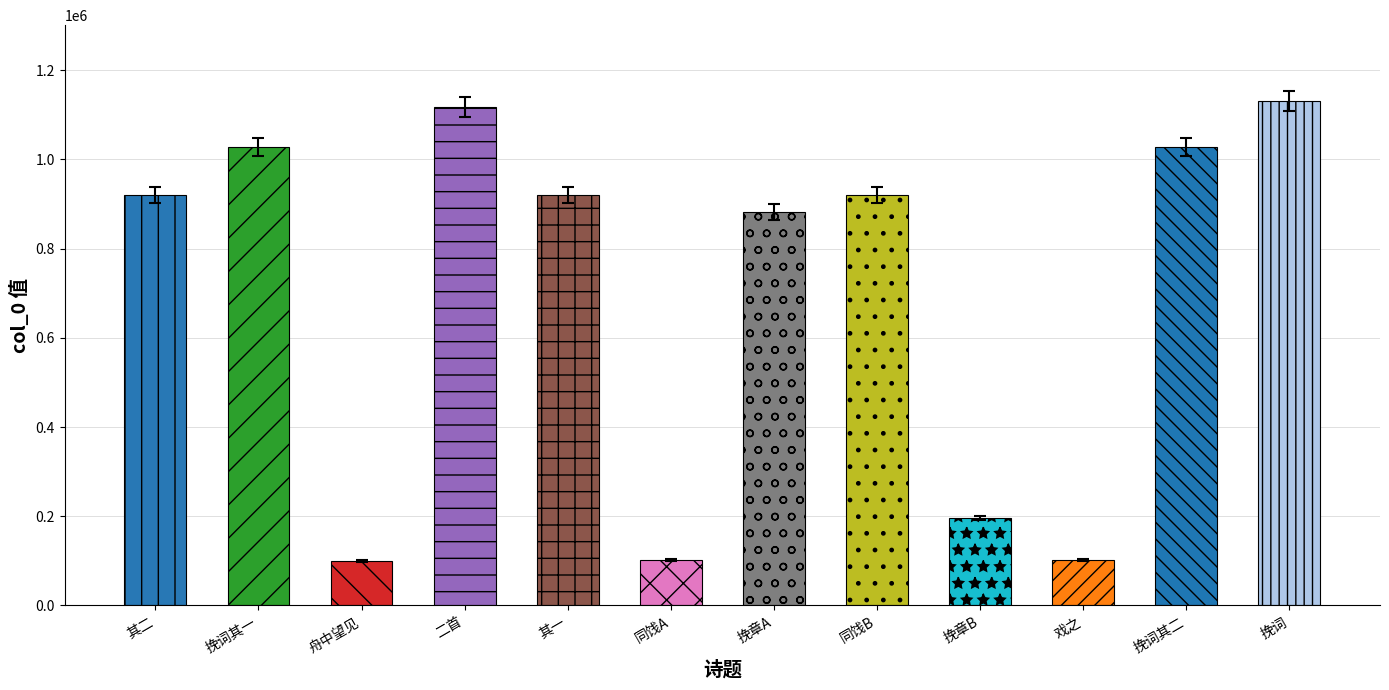

What is the smallest value displayed?

99726